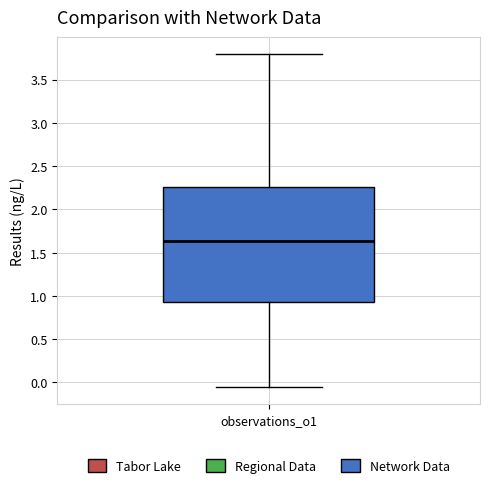

Read this box plot against the y-axis: the position of the median line, the range covered by the box, and the ends of both whiskers. The values are not printed on the chart, so give them approximately, as read against the axis.

median 1.65, box 0.95 to 2.25, whiskers -0.05 to 3.80